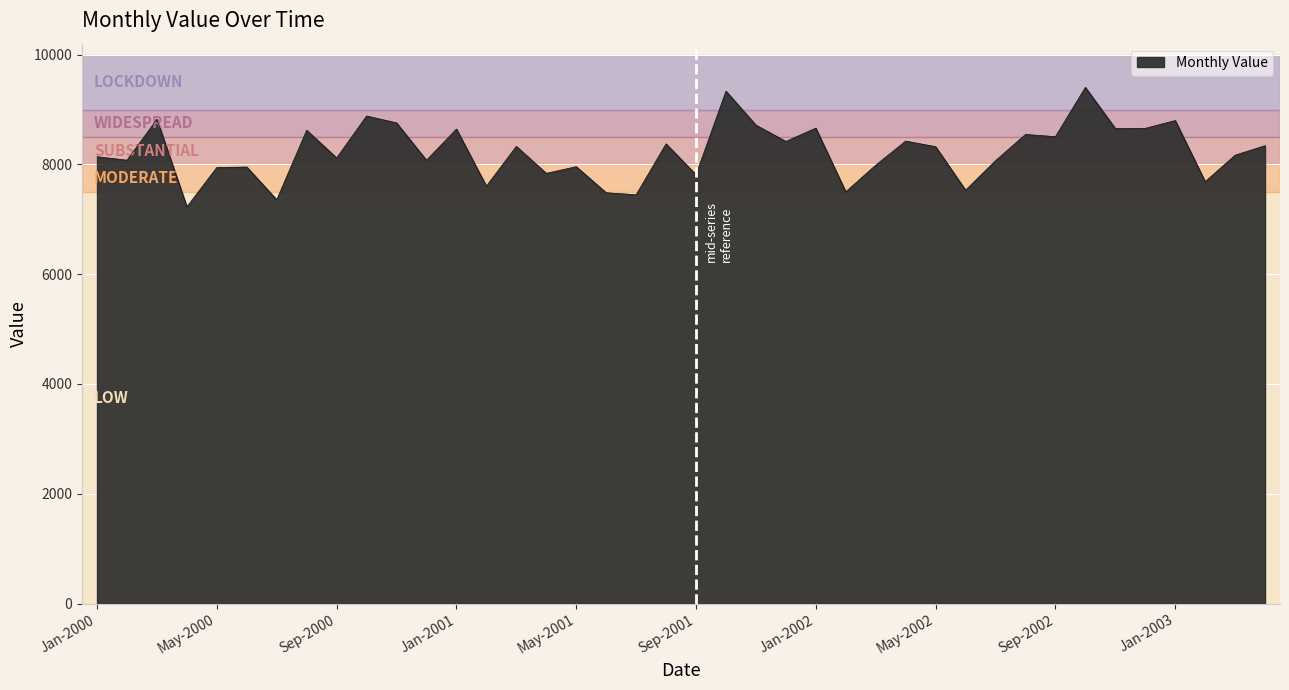

What is the smallest value displayed?

7227.4